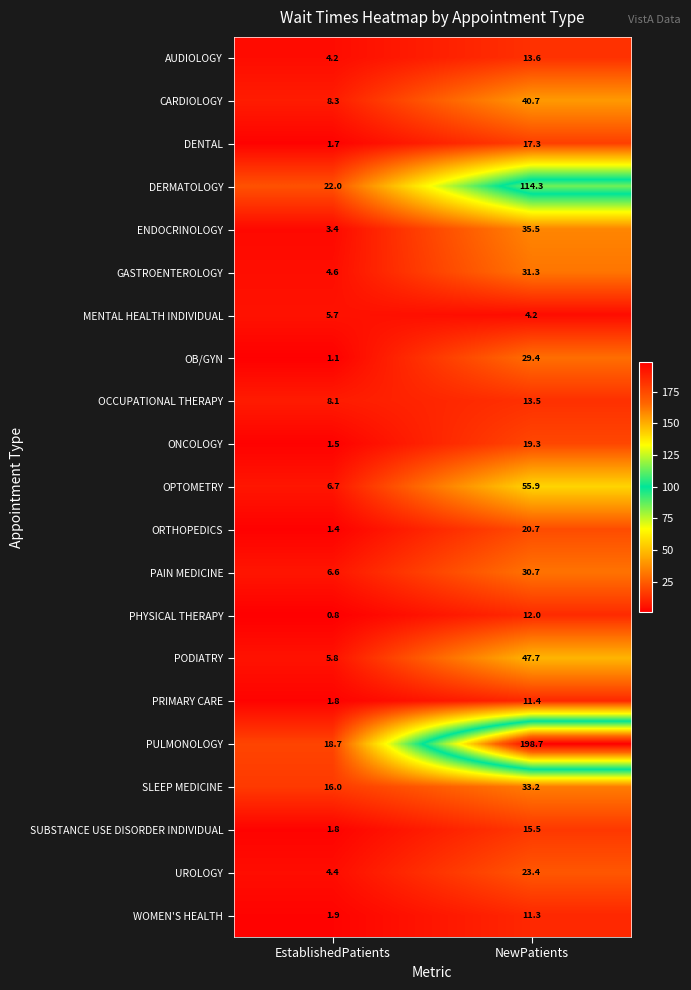

How many series are shown in this chart?

21